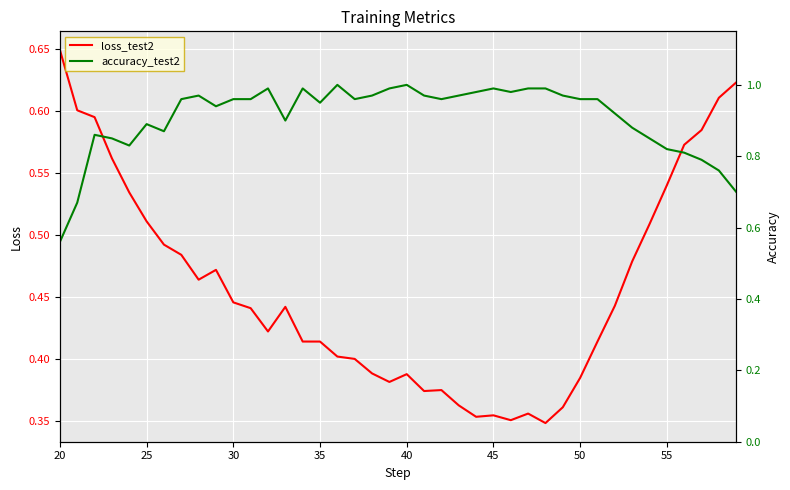

List the series in order of their peak value, highest first.

accuracy_test2, loss_test2